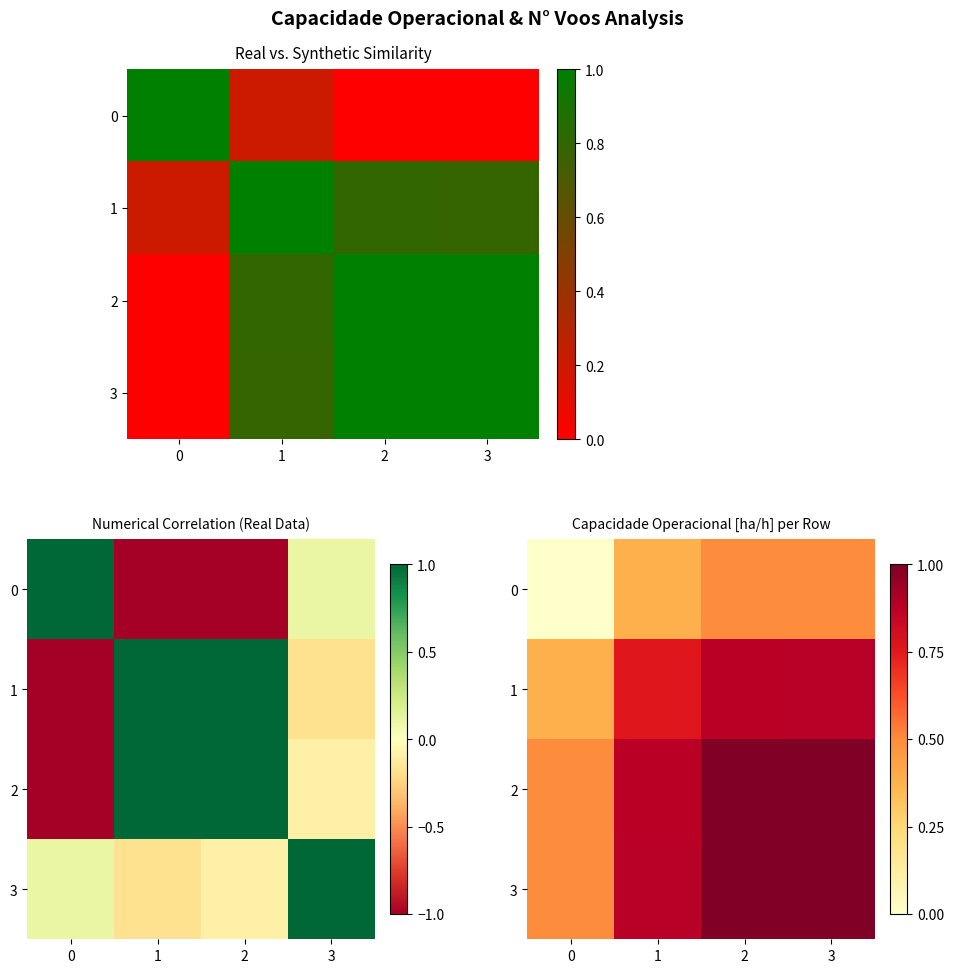

The 3 series shows 1.0 at 3. True or false?

True